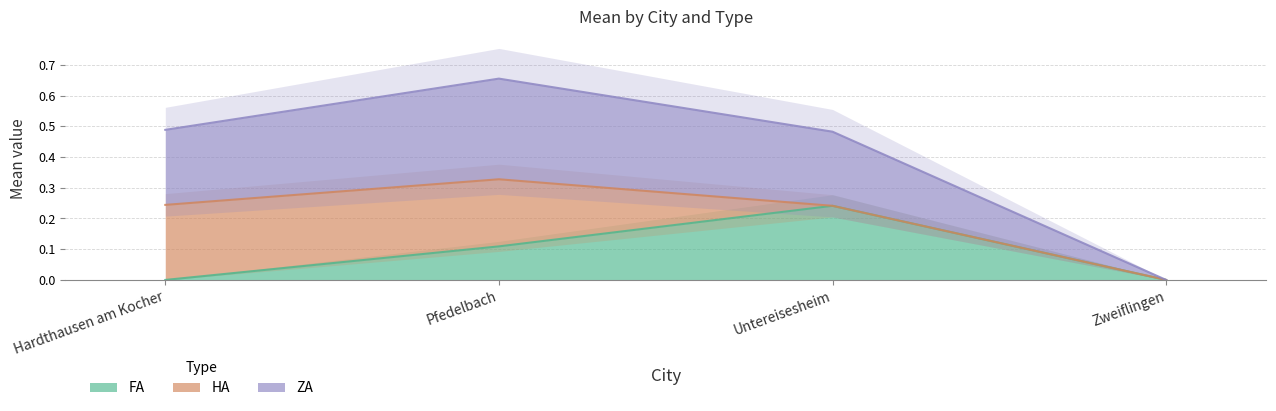

What is the sum of the FA values at Untereisesheim and Pfedelbach?

0.4